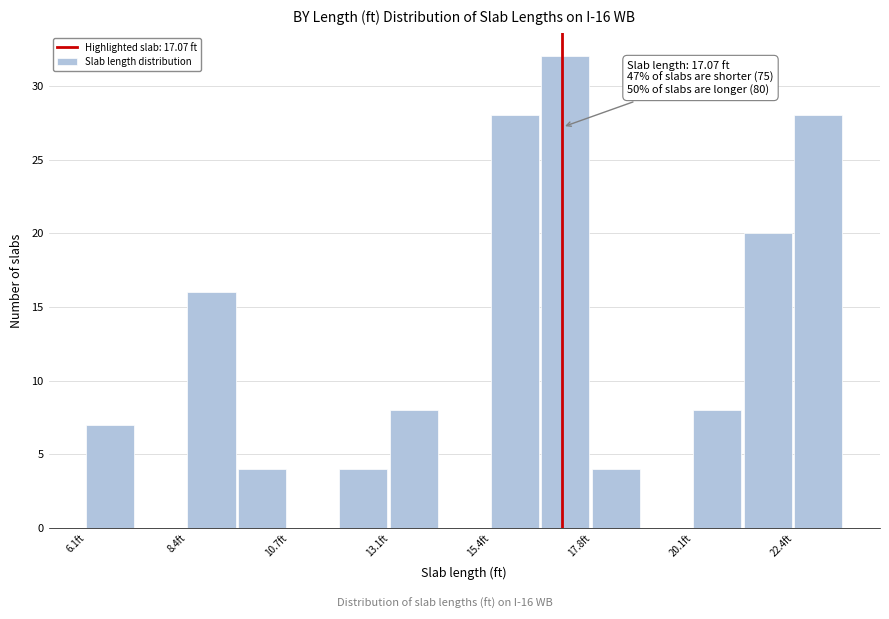

Around what value on the x-axis is the tallest bar? Give the approximate position of its centre, as read against the axis.

17.0